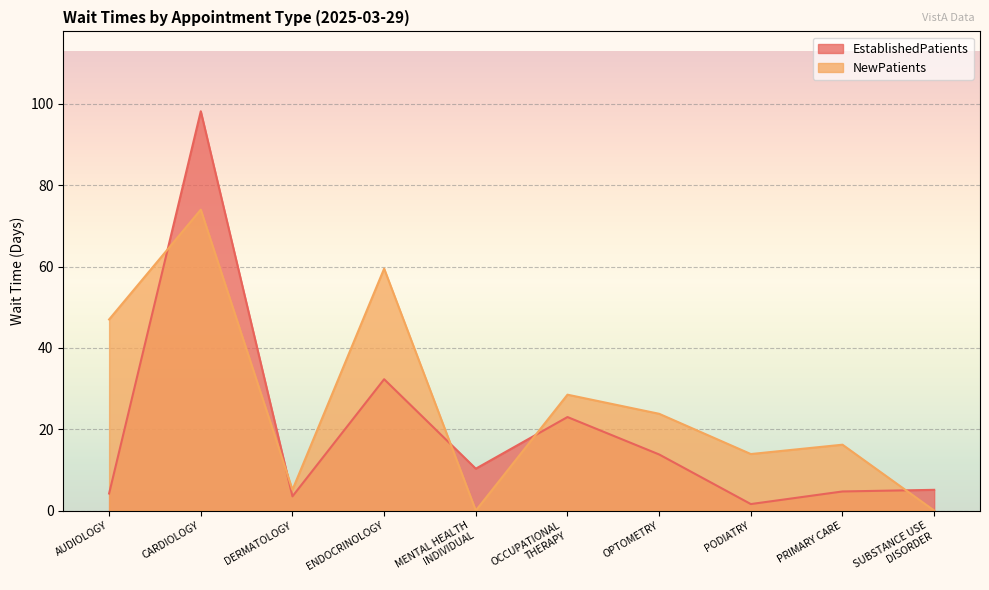

Rank the categories by EstablishedPatients value from lowest to highest.

PODIATRY, DERMATOLOGY, AUDIOLOGY, PRIMARY CARE, SUBSTANCE USE
DISORDER, MENTAL HEALTH
INDIVIDUAL, OPTOMETRY, OCCUPATIONAL
THERAPY, ENDOCRINOLOGY, CARDIOLOGY